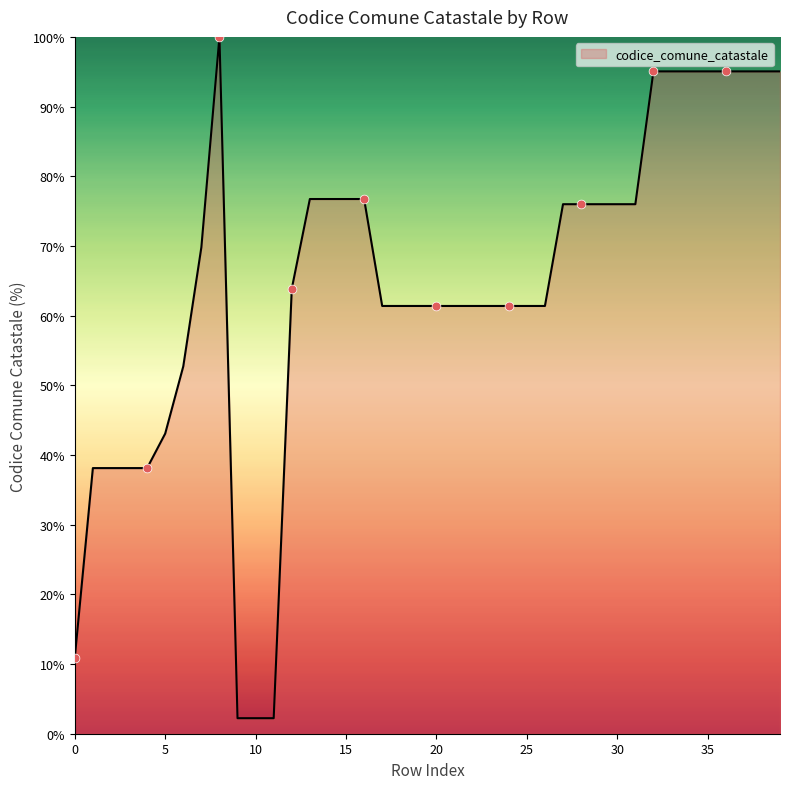

What is the smallest value displayed?

2.2